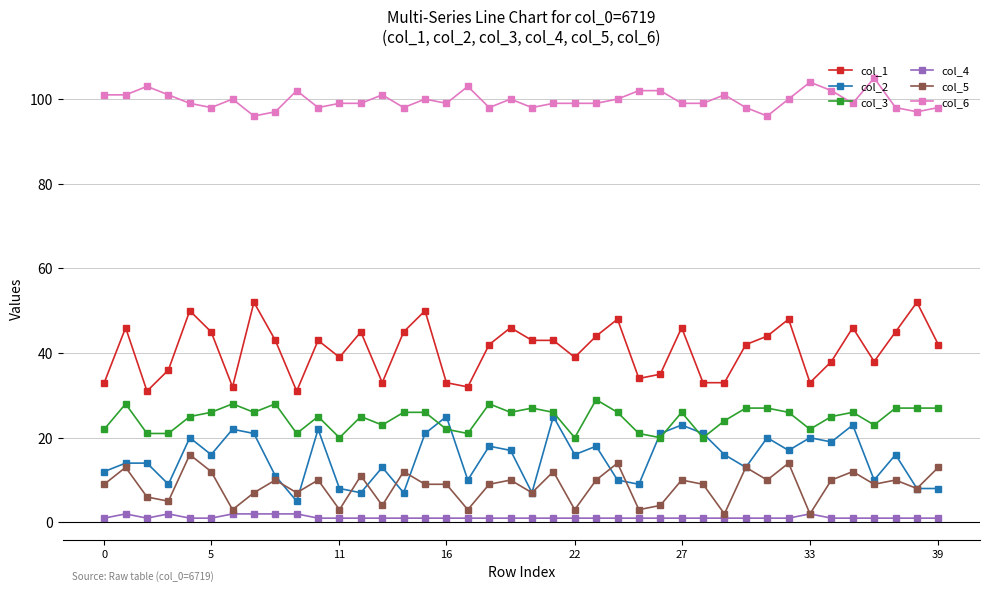

True or false: col_2 has more than 1 interior local peaks.

True